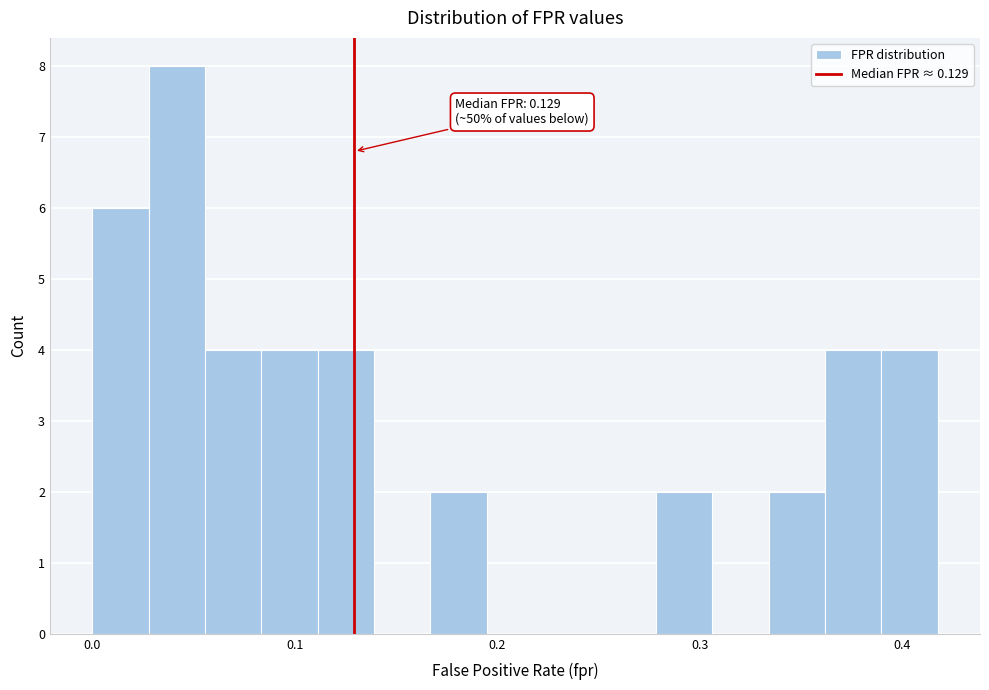

Read against the x-axis, roughly where is the centre of the tallest bar?

0.04